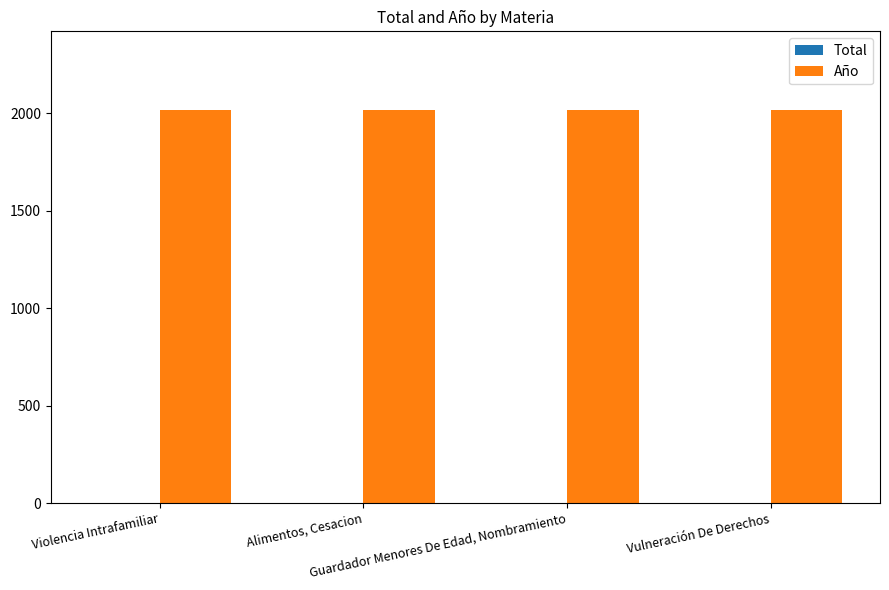

Which series has the largest total across all categories?

Año